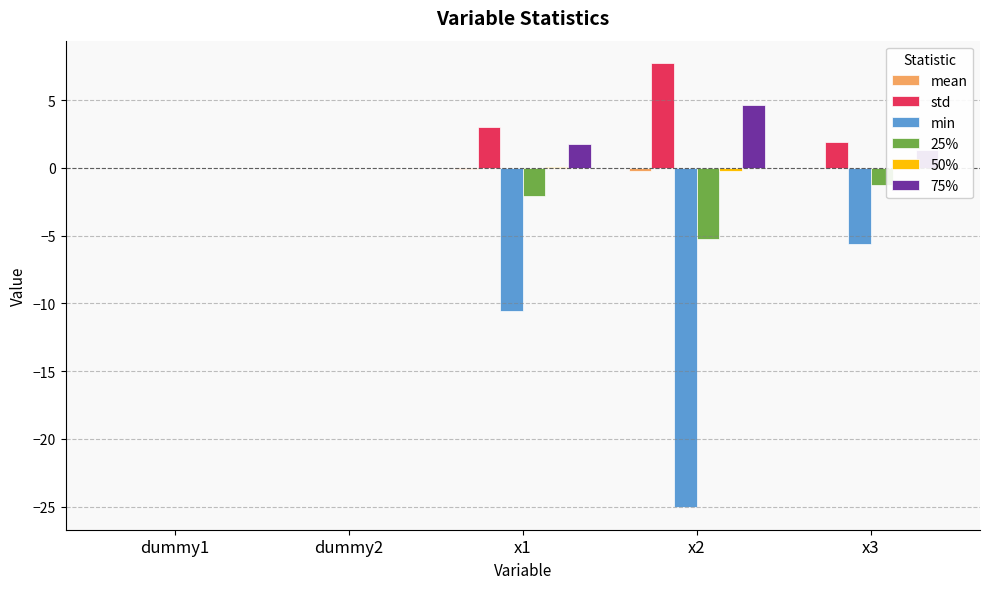

What is the maximum value shown in the chart?

7.7